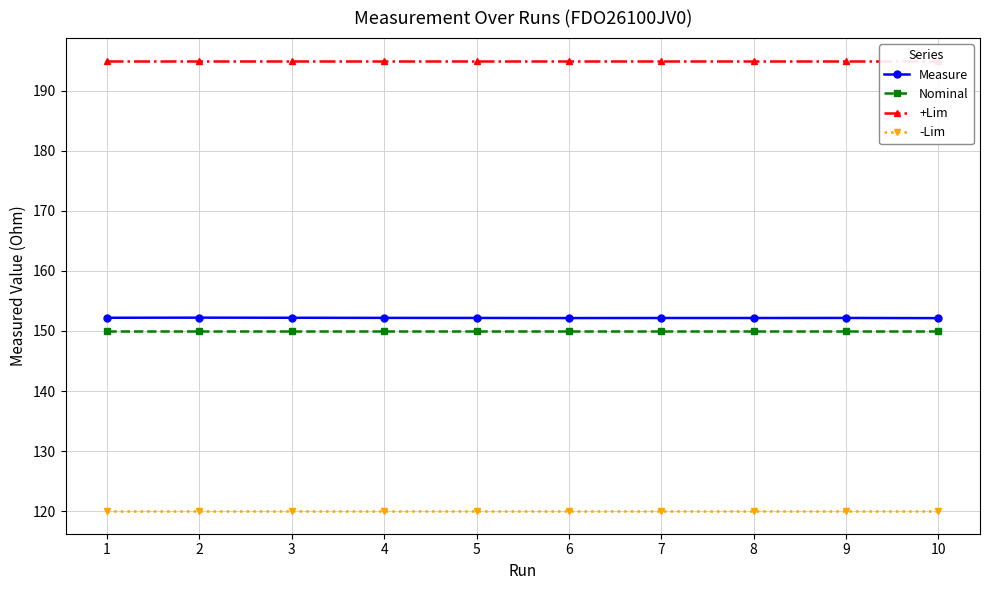

Which has a higher value, 2 or 10?

2